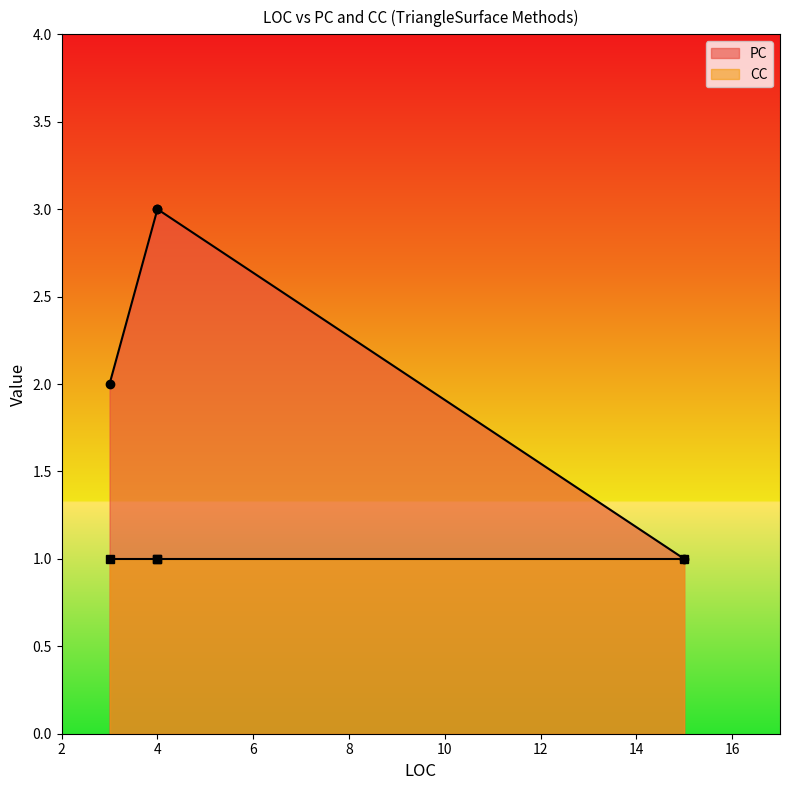

True or false: PC and CC intersect in this chart.

False